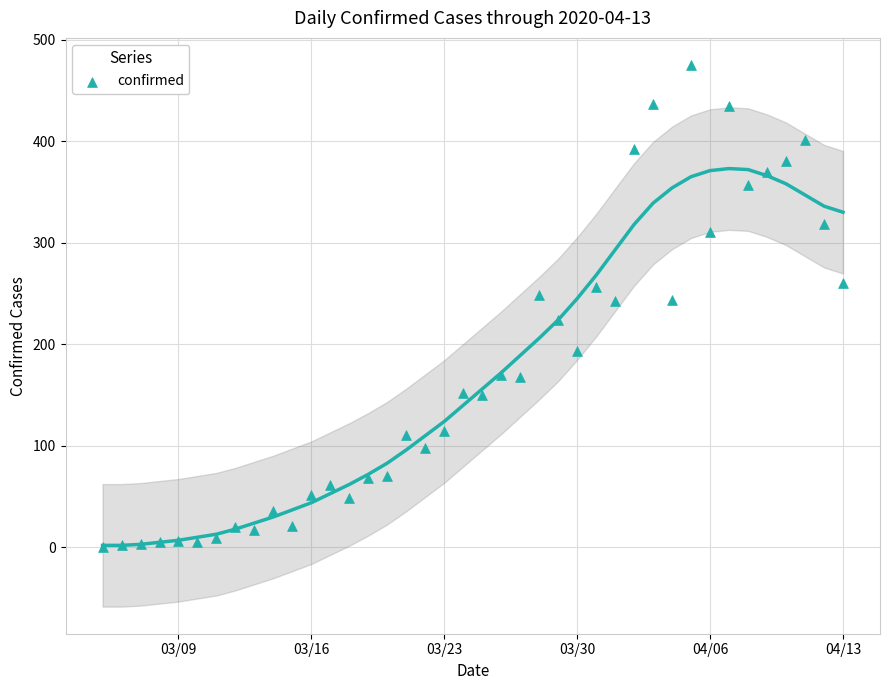

What is the range of Y values (max minus min)?

475